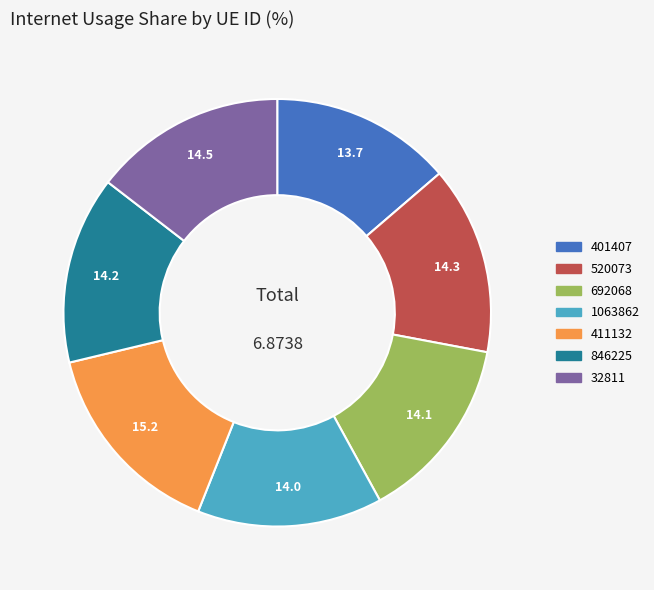

Which category has the biggest portion of the pie?

411132